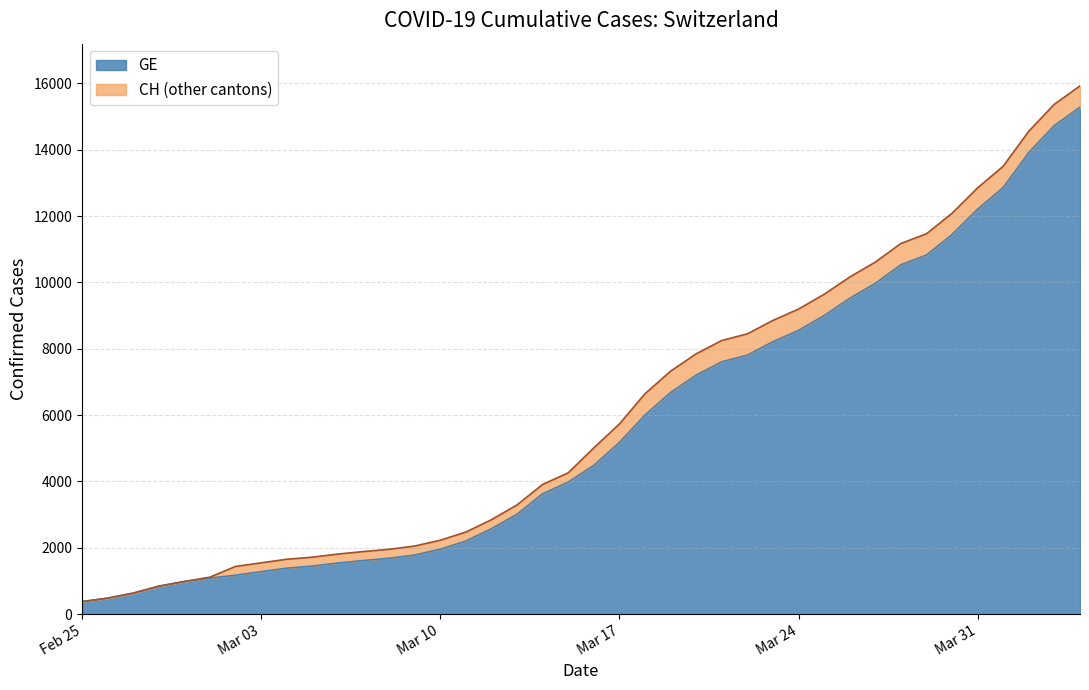

How many lines are shown in the chart?

2